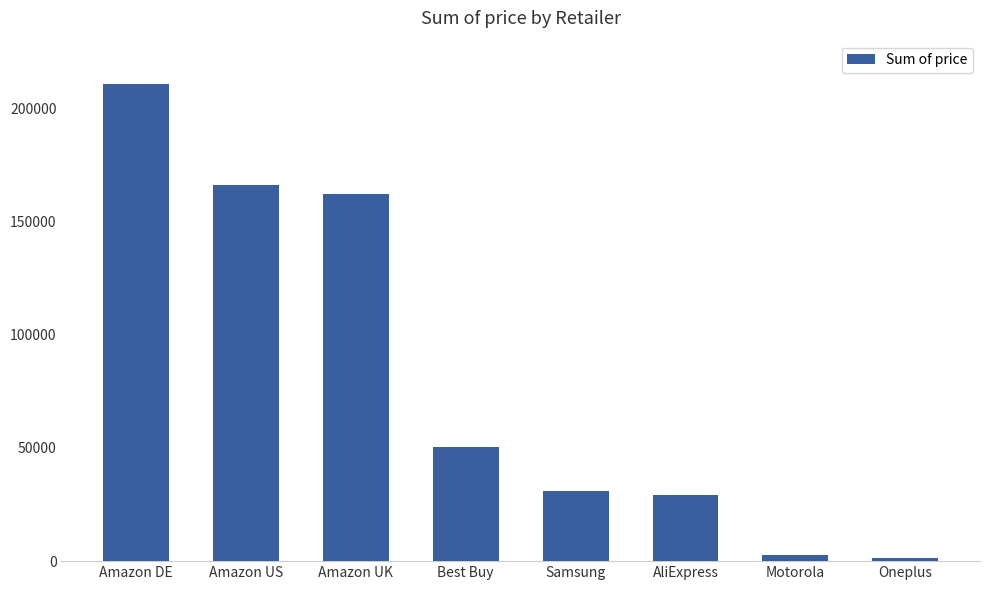

The chart shows a value of 166422.5 at Amazon US. True or false?

True